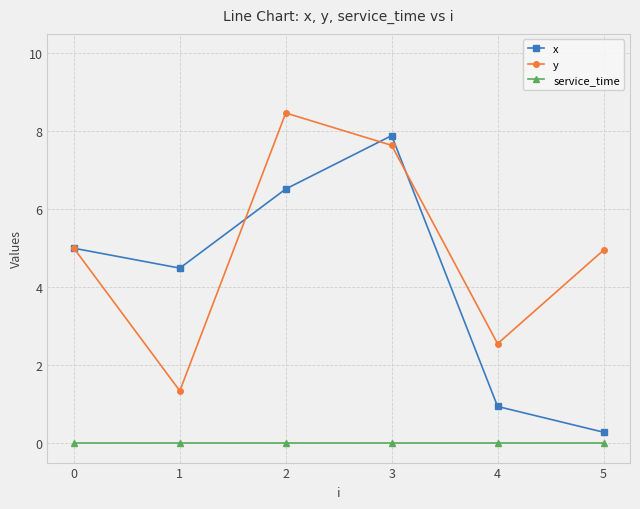

Is the value of x at 1 greater than the value of service_time at 2?

Yes